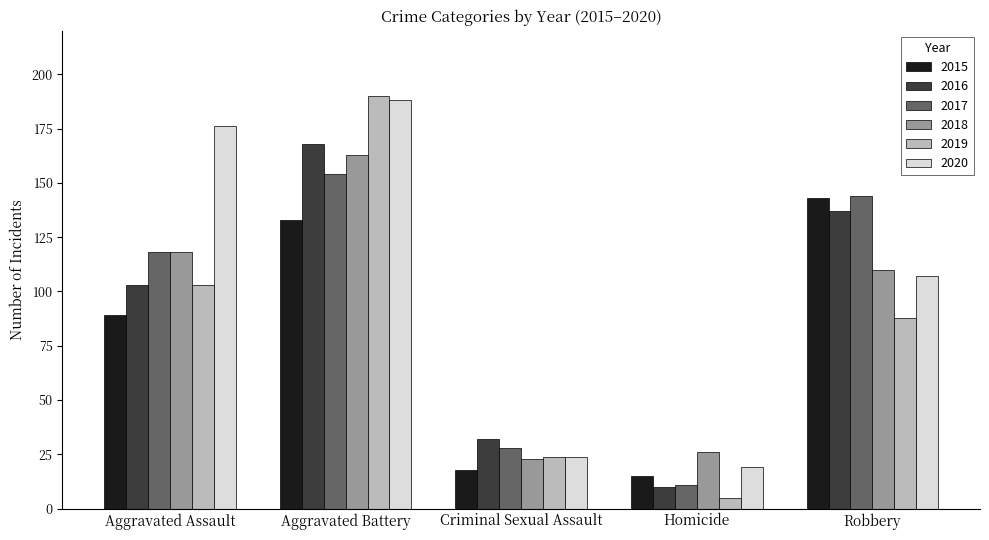

What is the spread (max minus min) of values at Homicide?

21